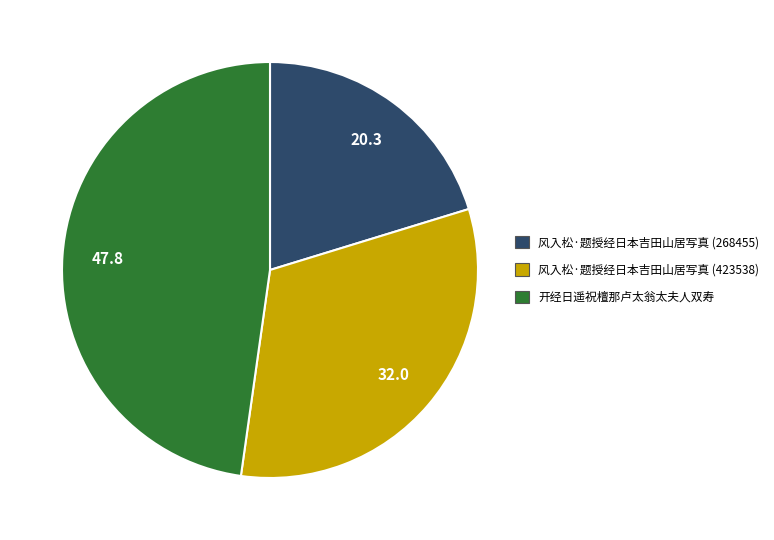

Is 开经日遥祝檀那卢太翁太夫人双寿 the majority of the pie?

No